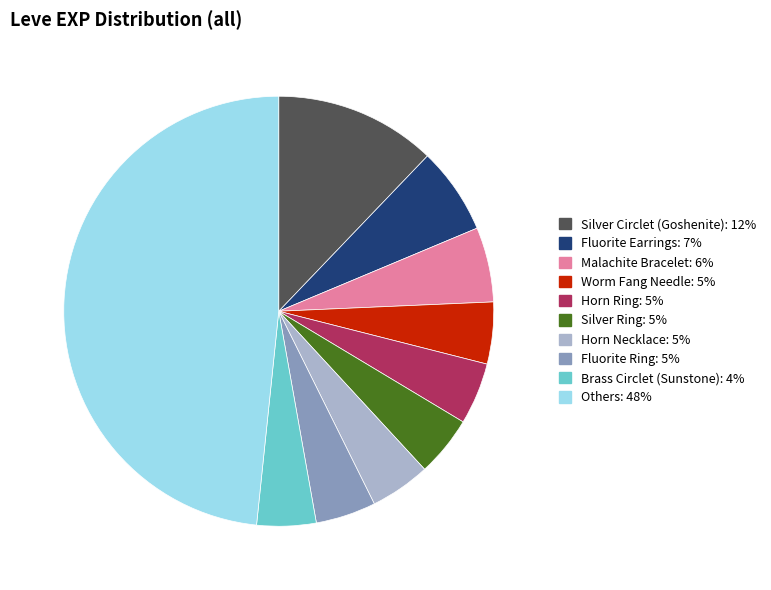

Does any single category account for the majority?

No